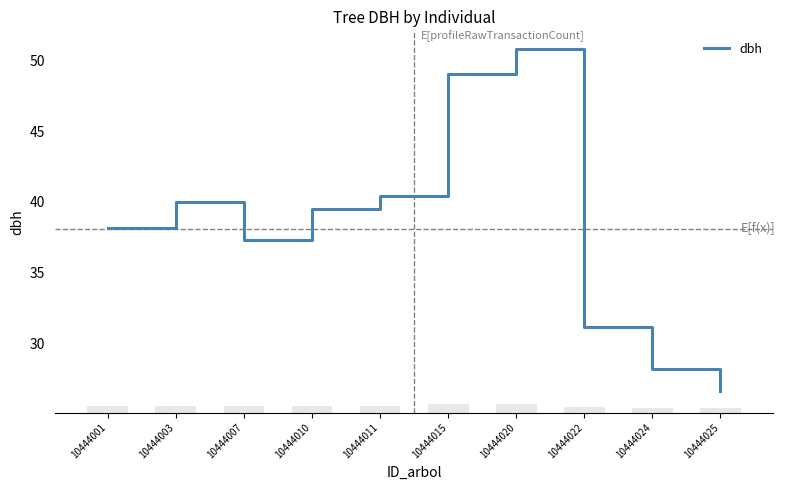

Rank the categories by value from highest to lowest.

10444020, 10444015, 10444011, 10444003, 10444010, 10444001, 10444007, 10444022, 10444024, 10444025